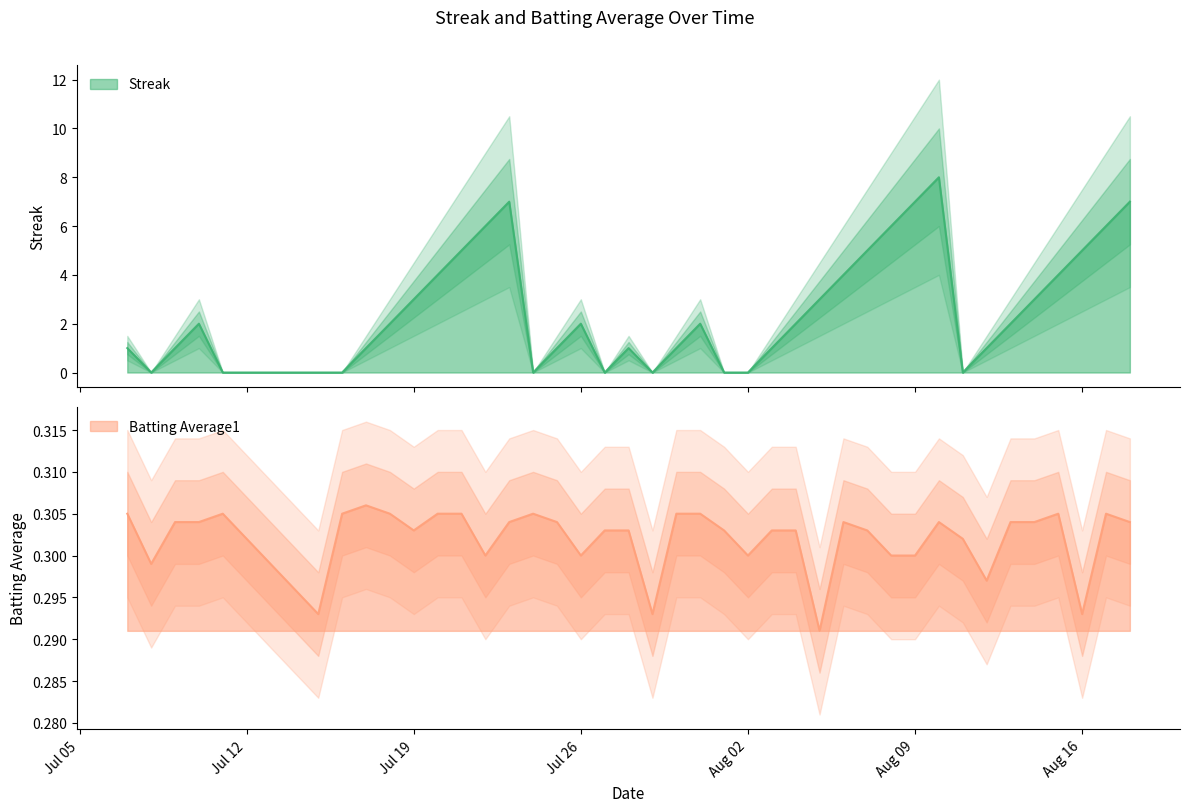

What is the value of the Batting Average1 point at the 29th from the left?

0.3